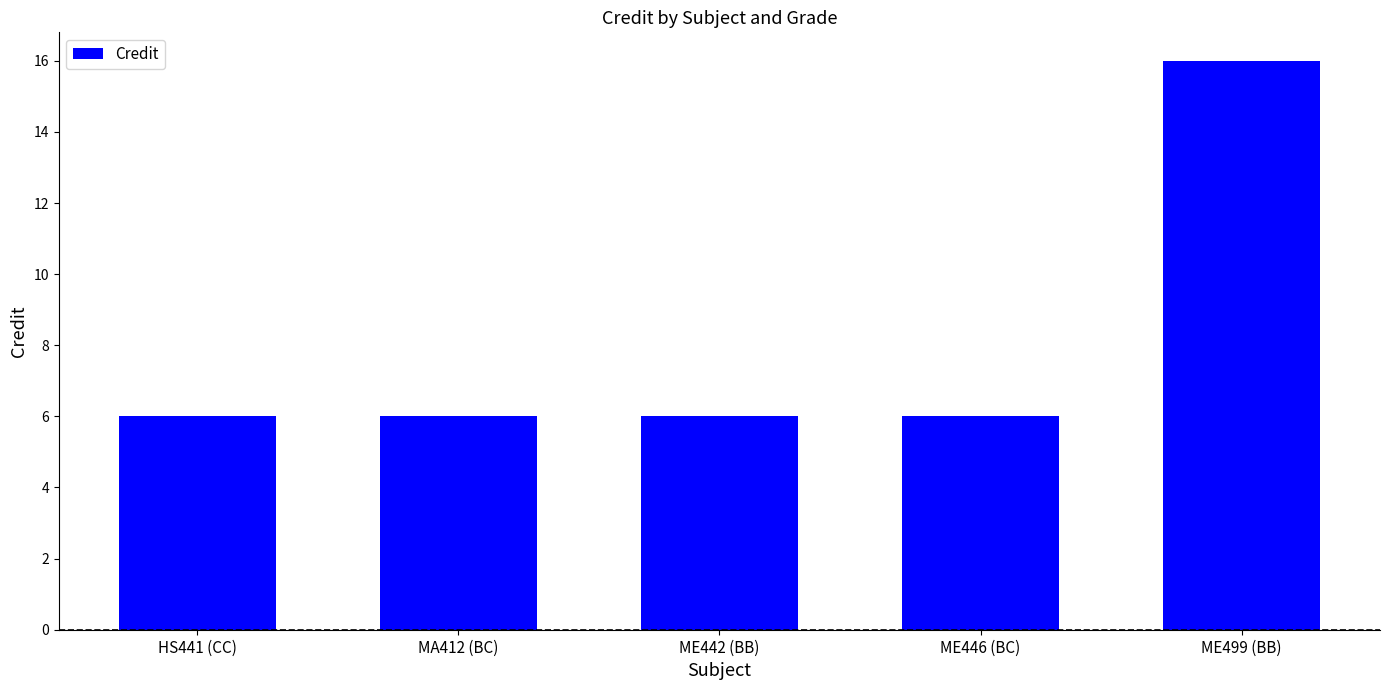

Which category has the highest value across all series?

ME499 (BB)